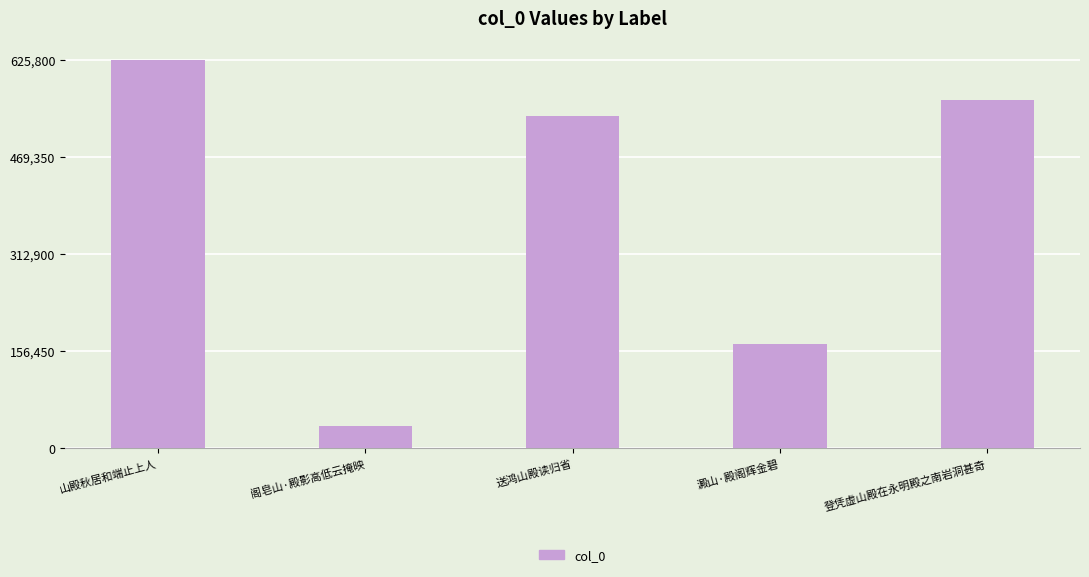

How many series are shown in this chart?

1